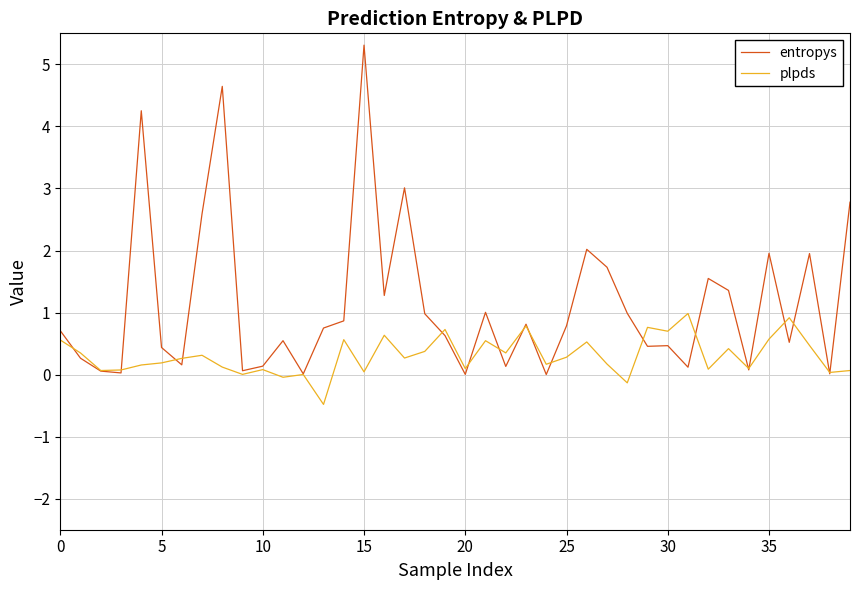

Which series has the largest range (max minus min)?

entropys